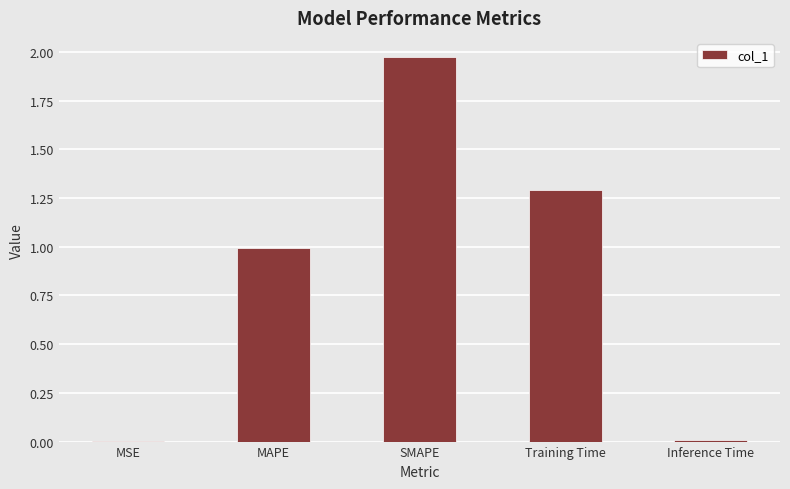

Is it true that the value at SMAPE is 3.3?

False